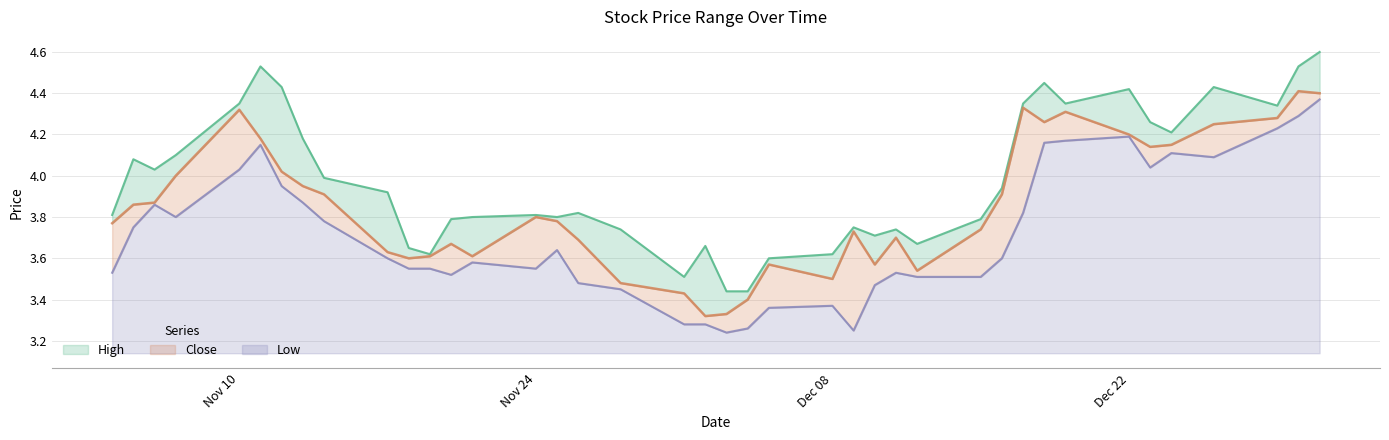

Count the number of categories in the chart.

40